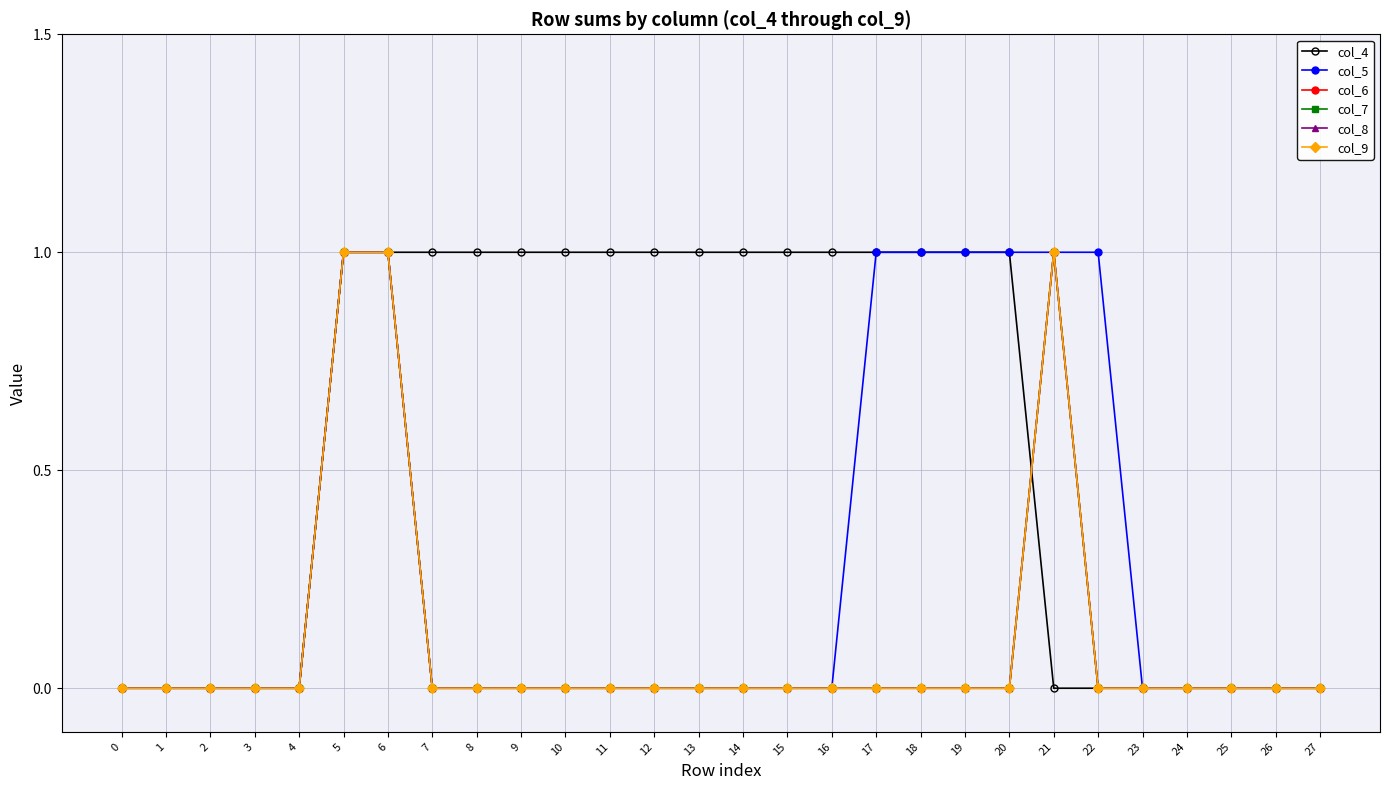

Reading left to right, what are all the values shown in this chart?

col_4: 0=0	1=0	2=0	3=0	4=0	5=1	6=1	7=1	8=1	9=1	10=1	11=1	12=1	13=1	14=1	15=1	16=1	17=1	18=1	19=1	20=1	21=0	22=0	23=0	24=0	25=0	26=0	27=0
col_5: 0=0	1=0	2=0	3=0	4=0	5=1	6=1	7=0	8=0	9=0	10=0	11=0	12=0	13=0	14=0	15=0	16=0	17=1	18=1	19=1	20=1	21=1	22=1	23=0	24=0	25=0	26=0	27=0
col_6: 0=0	1=0	2=0	3=0	4=0	5=1	6=1	7=0	8=0	9=0	10=0	11=0	12=0	13=0	14=0	15=0	16=0	17=0	18=0	19=0	20=0	21=1	22=0	23=0	24=0	25=0	26=0	27=0
col_7: 0=0	1=0	2=0	3=0	4=0	5=1	6=1	7=0	8=0	9=0	10=0	11=0	12=0	13=0	14=0	15=0	16=0	17=0	18=0	19=0	20=0	21=1	22=0	23=0	24=0	25=0	26=0	27=0
col_8: 0=0	1=0	2=0	3=0	4=0	5=1	6=1	7=0	8=0	9=0	10=0	11=0	12=0	13=0	14=0	15=0	16=0	17=0	18=0	19=0	20=0	21=1	22=0	23=0	24=0	25=0	26=0	27=0
col_9: 0=0	1=0	2=0	3=0	4=0	5=1	6=1	7=0	8=0	9=0	10=0	11=0	12=0	13=0	14=0	15=0	16=0	17=0	18=0	19=0	20=0	21=1	22=0	23=0	24=0	25=0	26=0	27=0